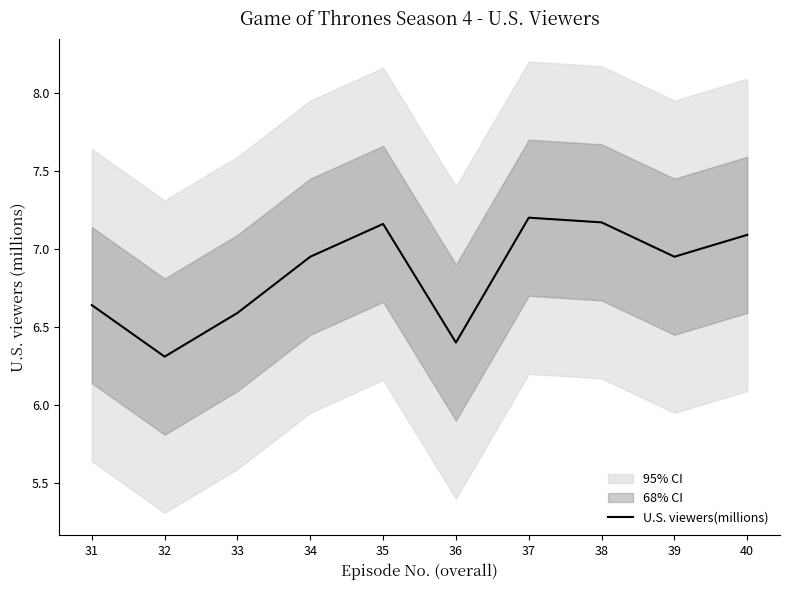

At which category does the chart reach its peak across all series?

37